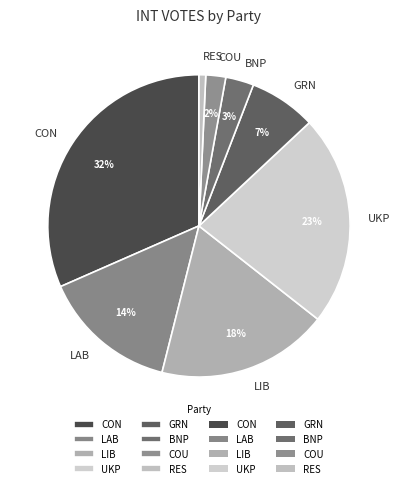

Does UKP account for over 50% of the chart?

No